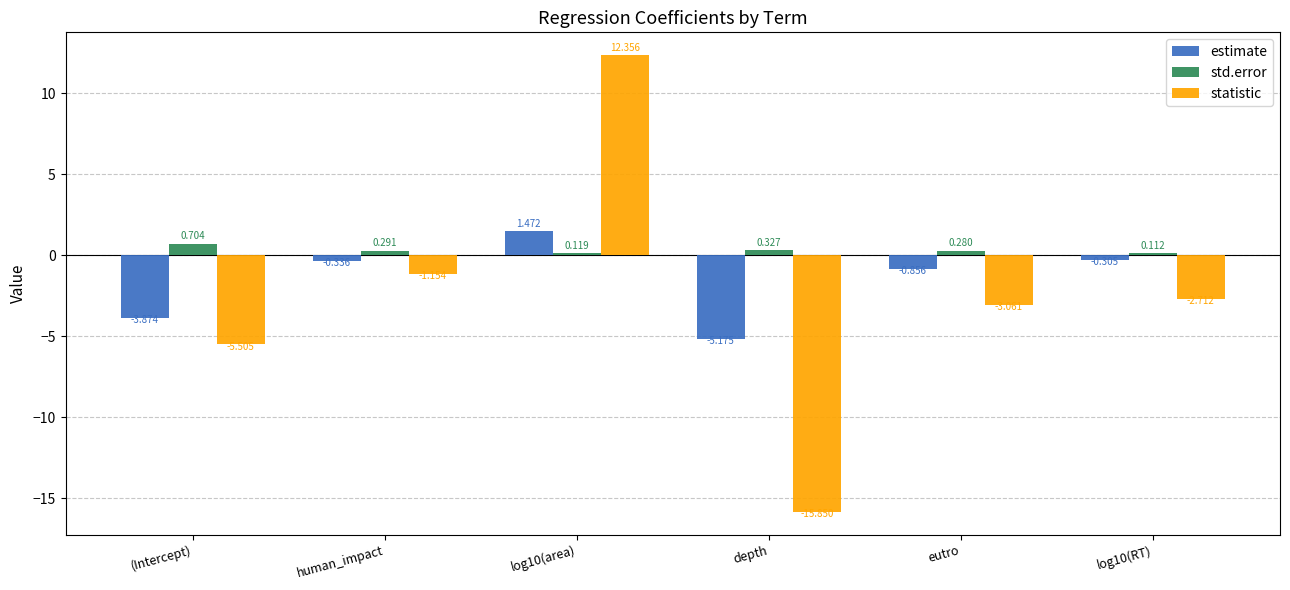

List the series in order of their peak value, highest first.

statistic, estimate, std.error